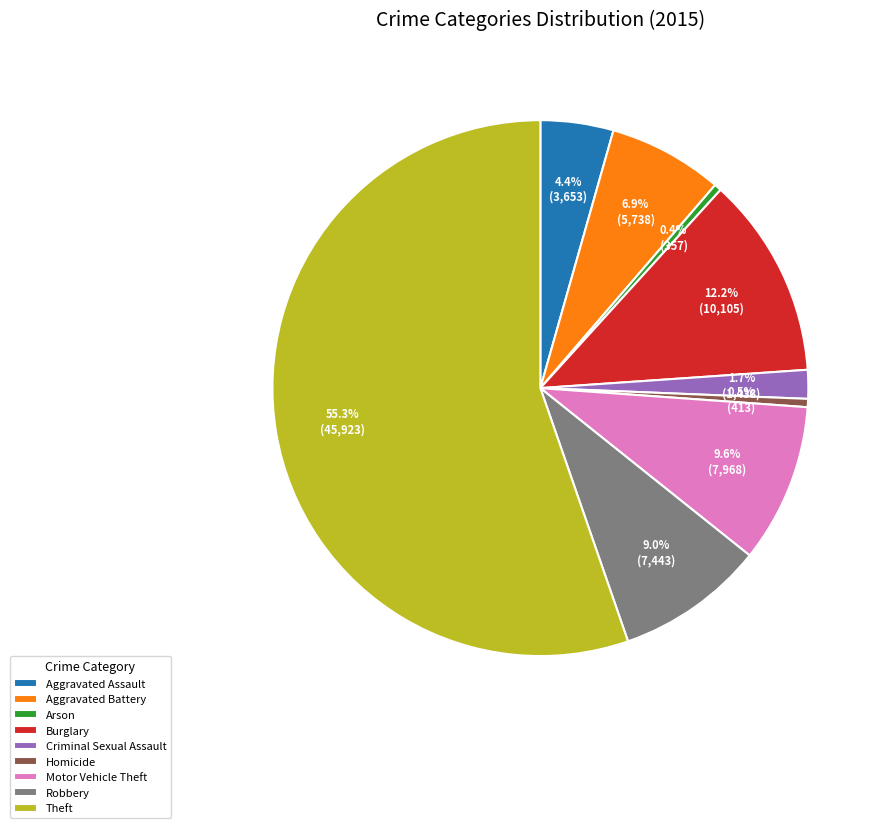

Does Homicide represent more than half of the total?

No